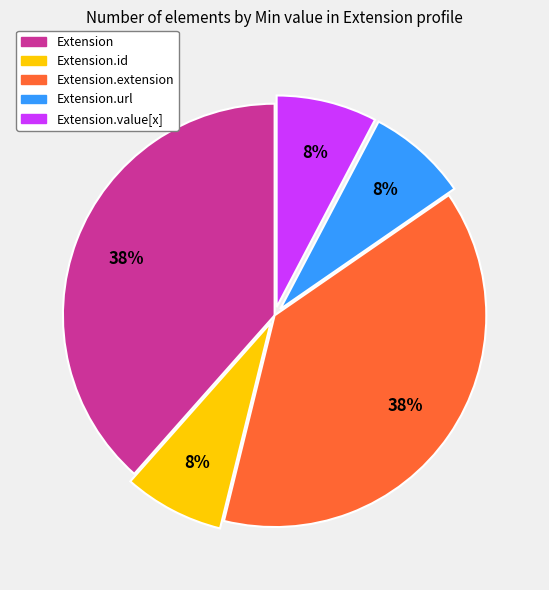

To the nearest percent, what is the average slice percentage?

20%